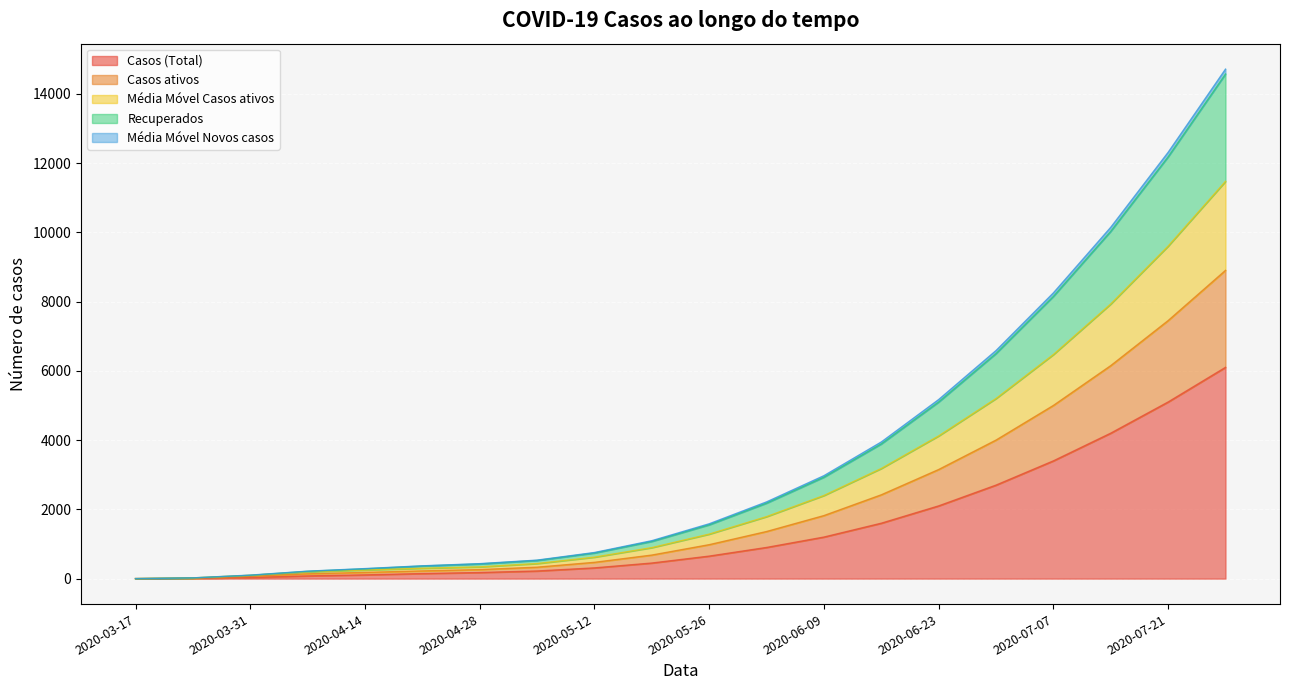

Reading left to right, what are all the values shown in this chart?

Casos (Total): 0.0	7.0	33.0	78.0	108.0	146.0	176.0	220.0	310.0	450.0	650.0	900.0	1200.0	1600.0	2100.0	2700.0	3400.0	4200.0	5100.0	6100.0
Casos ativos: 0.0	20.0	95.0	196.0	248.0	299.0	339.0	435.0	620.0	895.0	1285.0	1790.0	2400.0	3180.0	4120.0	5200.0	6470.0	7930.0	9600.0	11470.0
Média Móvel Casos ativos: 0.0	14.0	66.0	139.0	179.0	222.0	260.0	330.0	470.0	680.0	980.0	1360.0	1820.0	2420.0	3150.0	4000.0	5000.0	6150.0	7450.0	8900.0
Recuperados: 0.0	20.0	95.0	211.0	282.0	364.0	424.0	525.0	740.0	1075.0	1555.0	2180.0	2930.0	3890.0	5100.0	6500.0	8150.0	10030.0	12180.0	14570.0
Média Móvel Novos casos: 0.0	21.7	101.3	215.0	289.5	369.4	431.9	534.0	754.0	1095.0	1583.0	2215.0	2972.0	3945.0	5170.0	6585.0	8250.0	10144.0	12308.0	14710.0